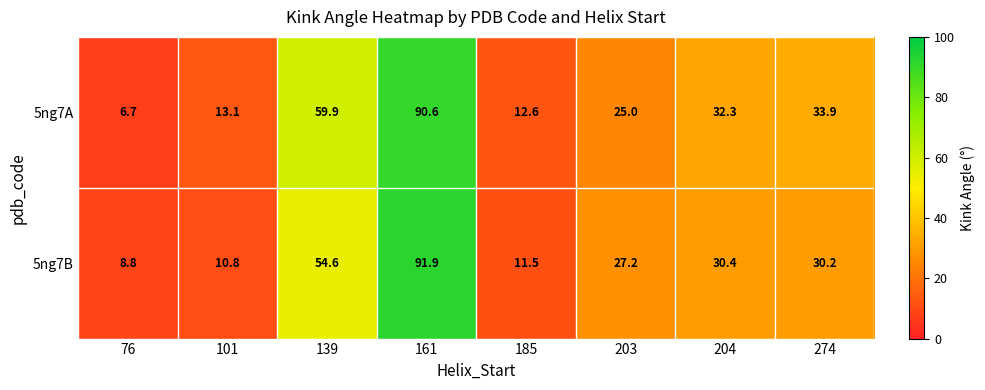

The value of 5ng7B at 101 is 10.8. True or false?

True